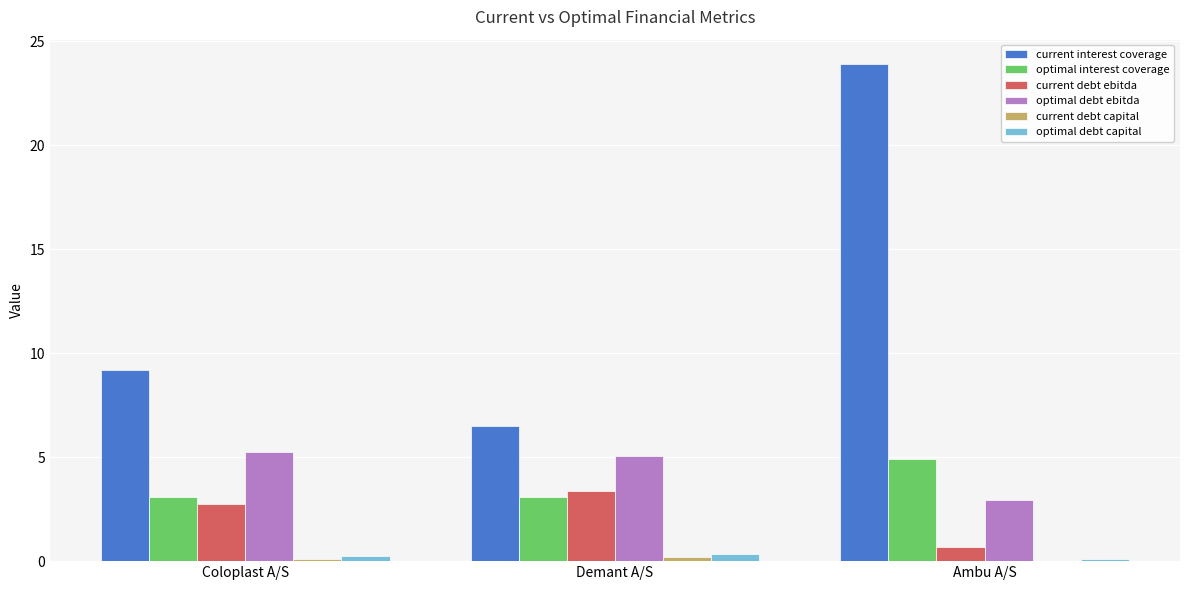

How many groups of bars are there?

3